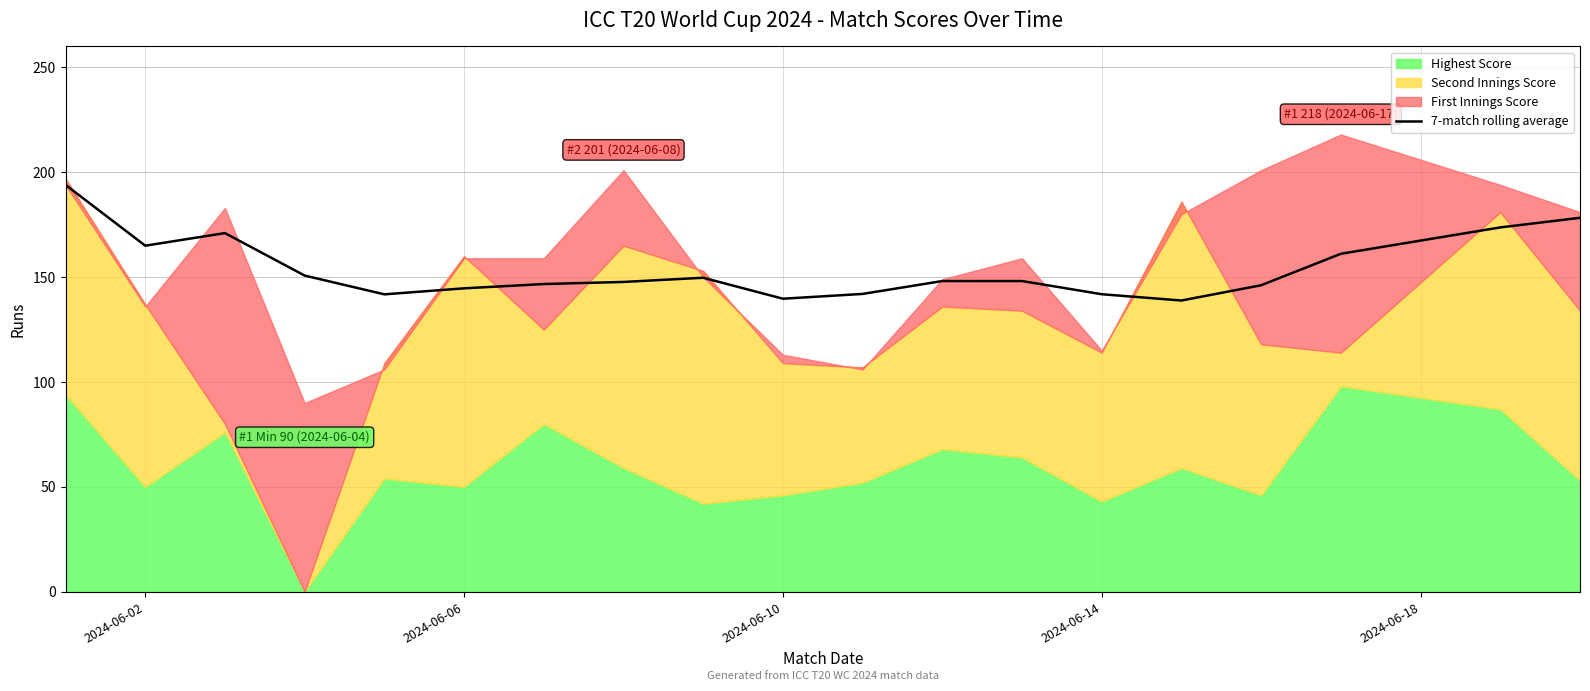

What is the minimum value for 7-match rolling average?

138.9